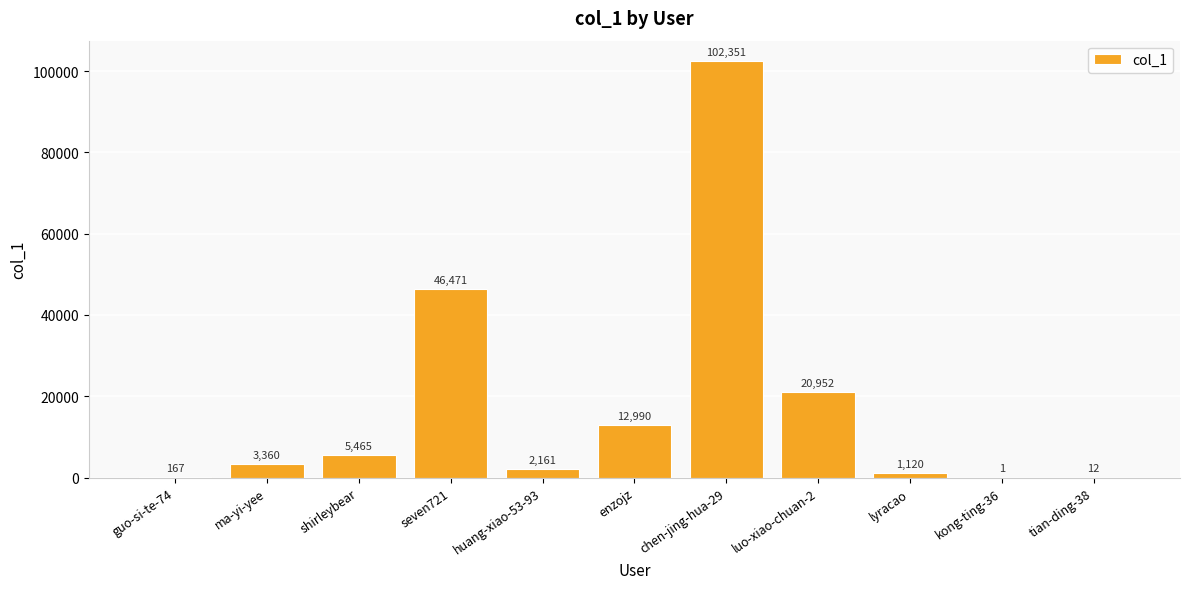

Where is the data nearest to the value 51176?

seven721